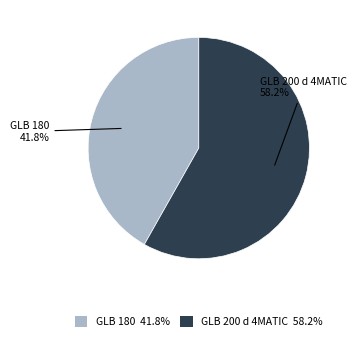

What is the ratio of the value at GLB 200 d 4MATIC to the value at GLB 180?

1.4